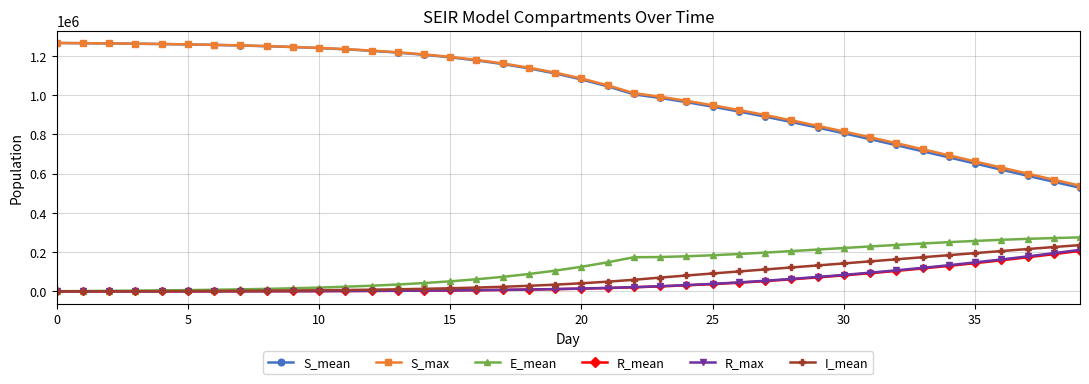

True or false: S_mean and I_mean intersect in this chart.

False